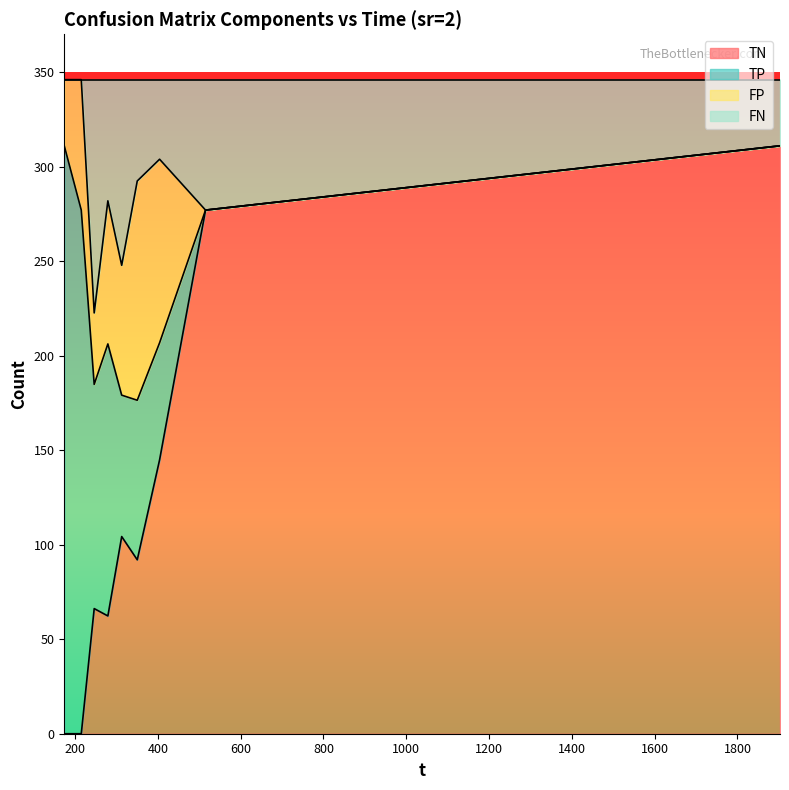

What is the difference between the highest and lowest values at 350.175?

200.4